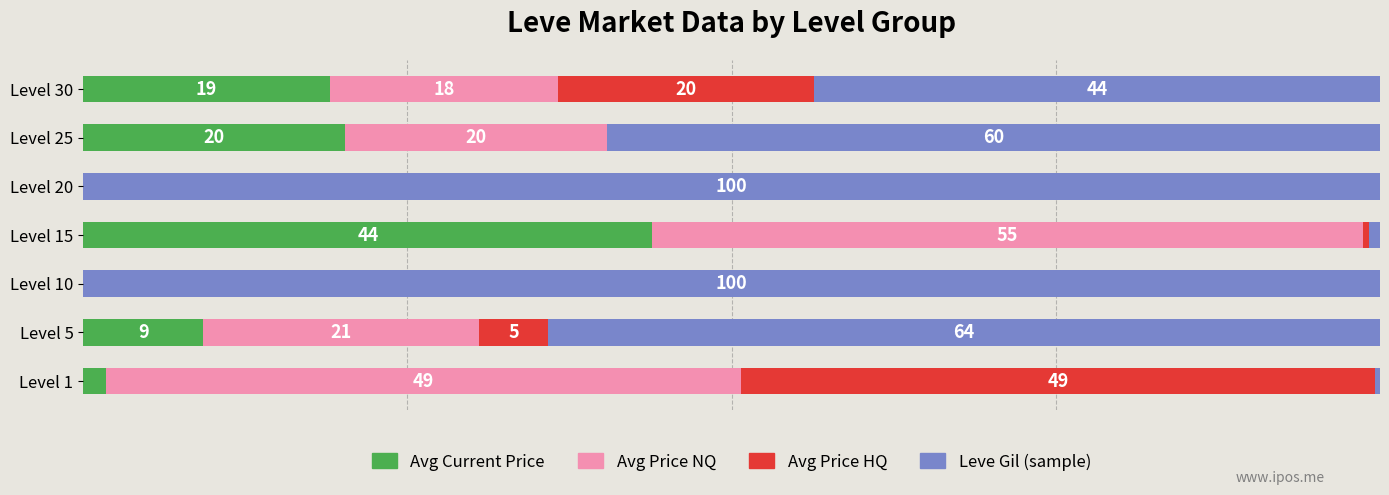

At which label is Avg Current Price closest to 21?

Level 25